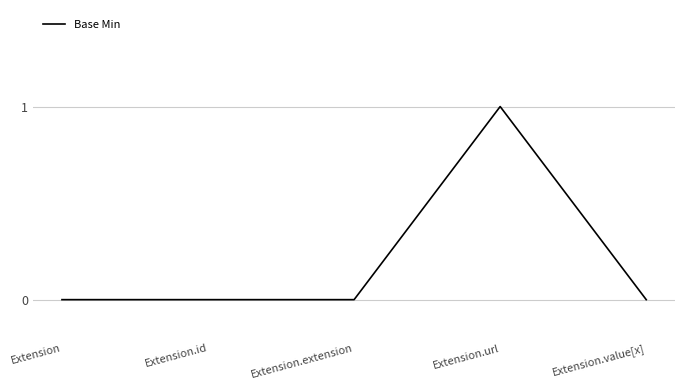

What is the difference between the maximum and second lowest values?

1